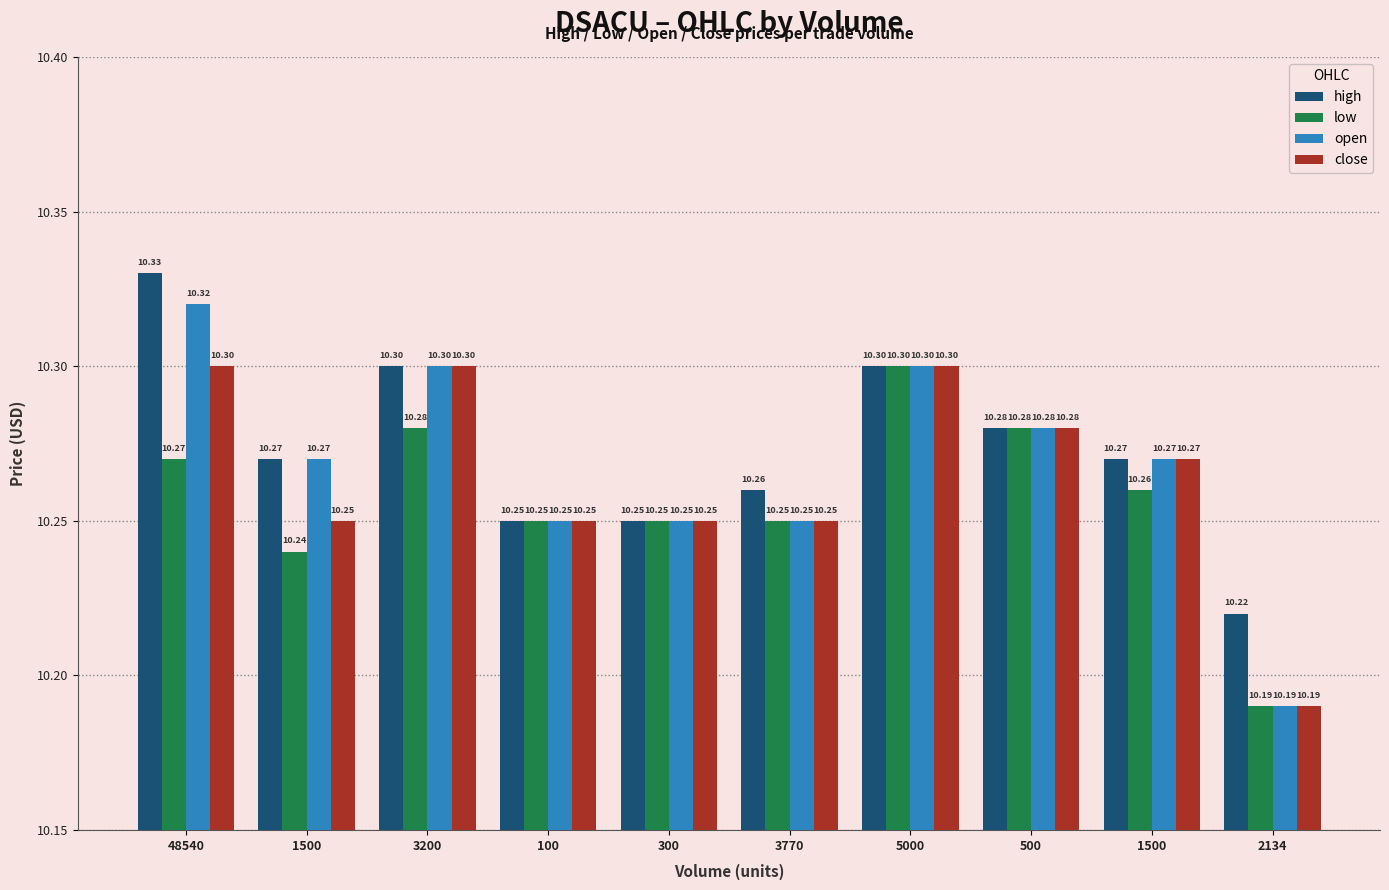

What is the difference between the maximum and second lowest values in the open series?

0.1